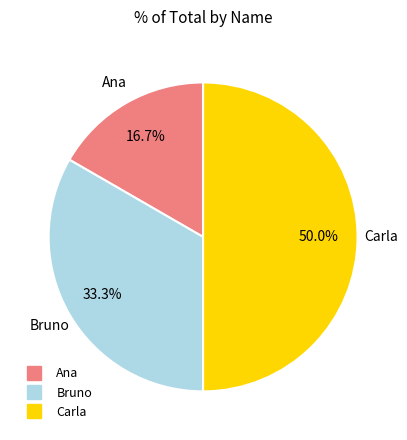

To the nearest percent, what is the combined percentage of Bruno and Carla?

83%